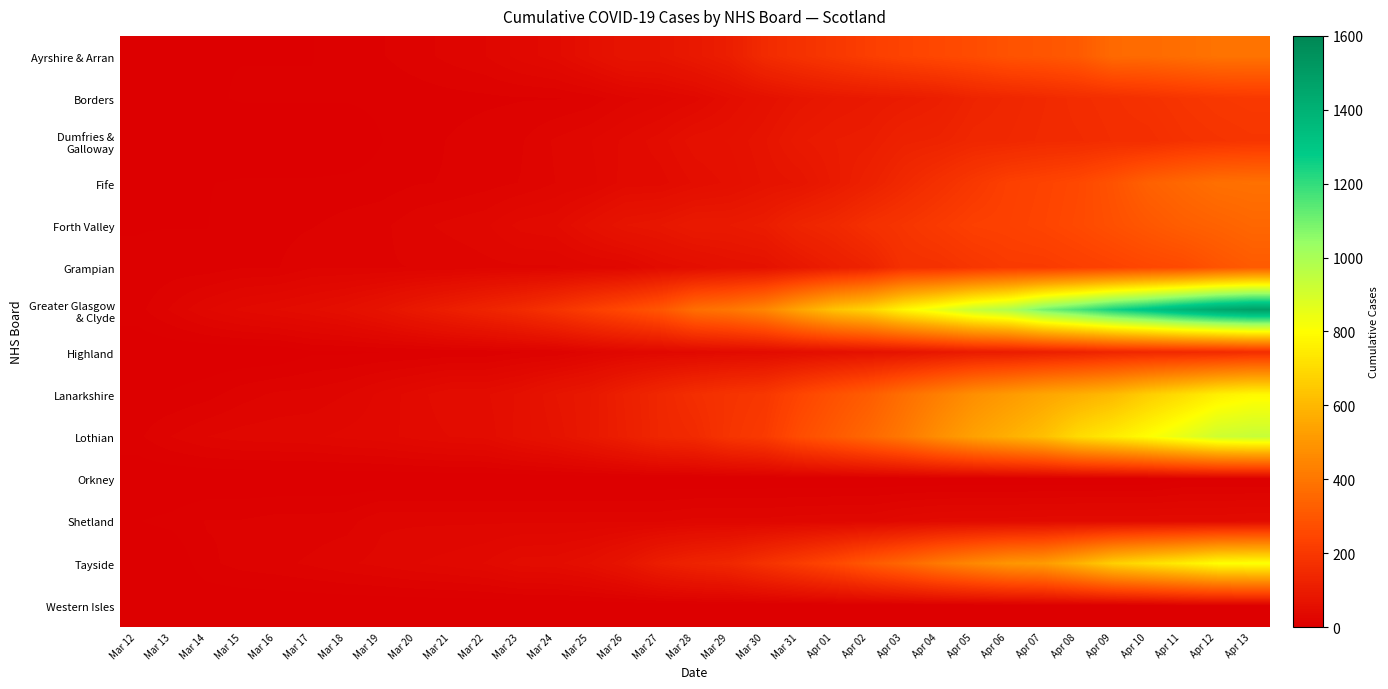

At how many categories does at least one series exceed 363?

17